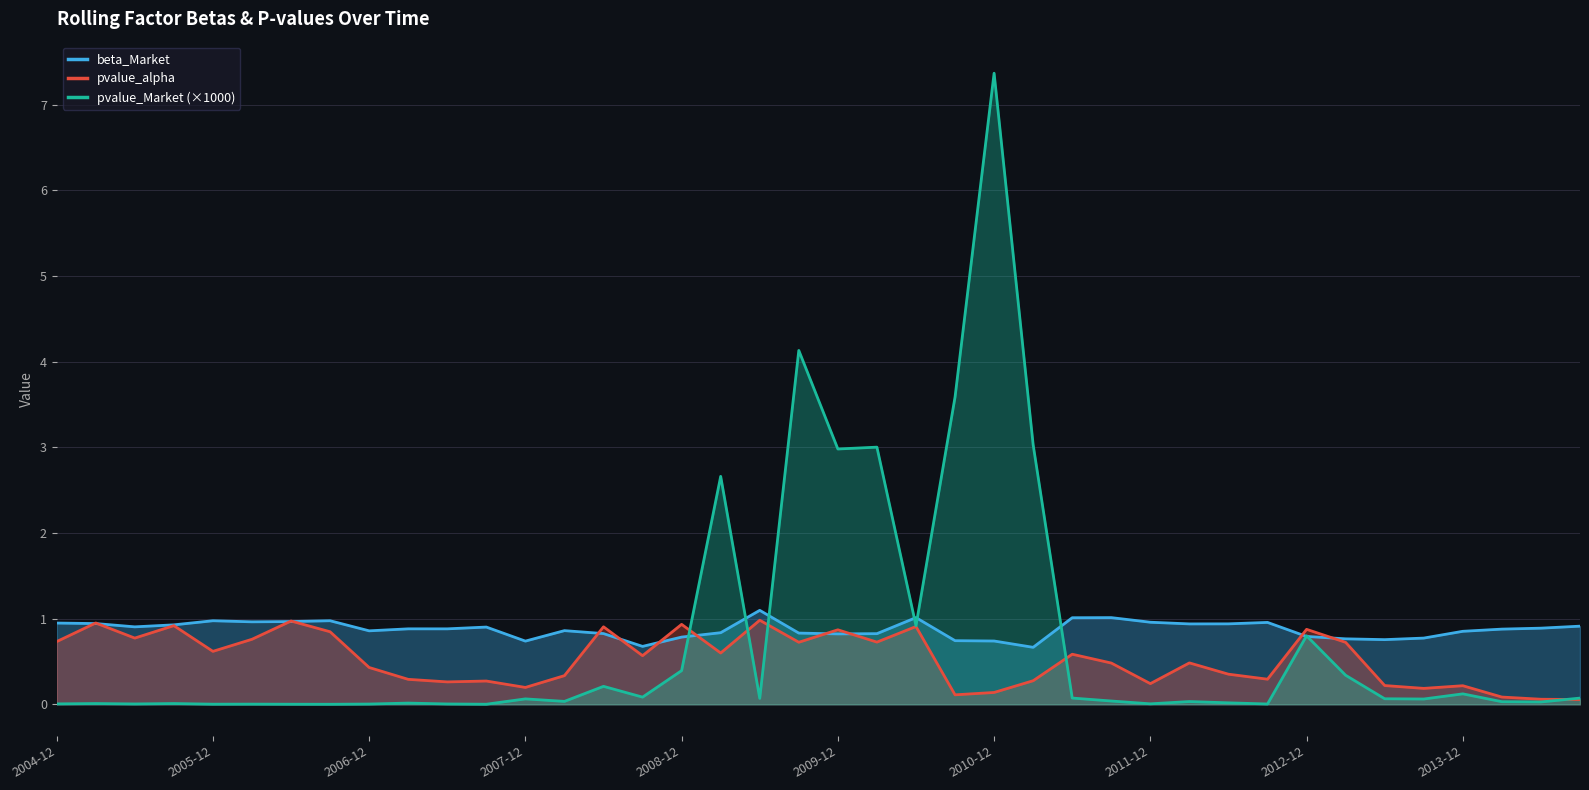

What is the total value across all series at 2009-12?

4.7